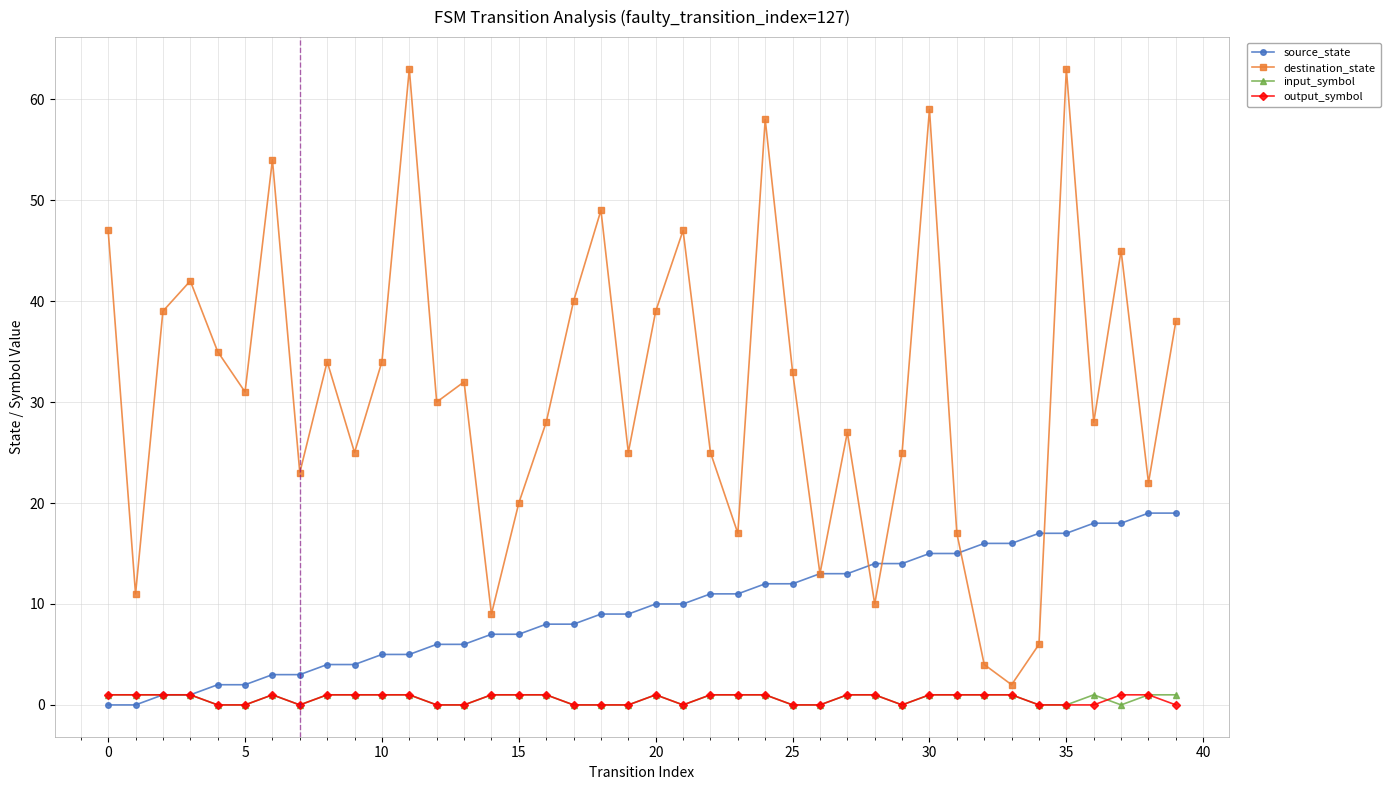

Which series has the largest range (max minus min)?

destination_state